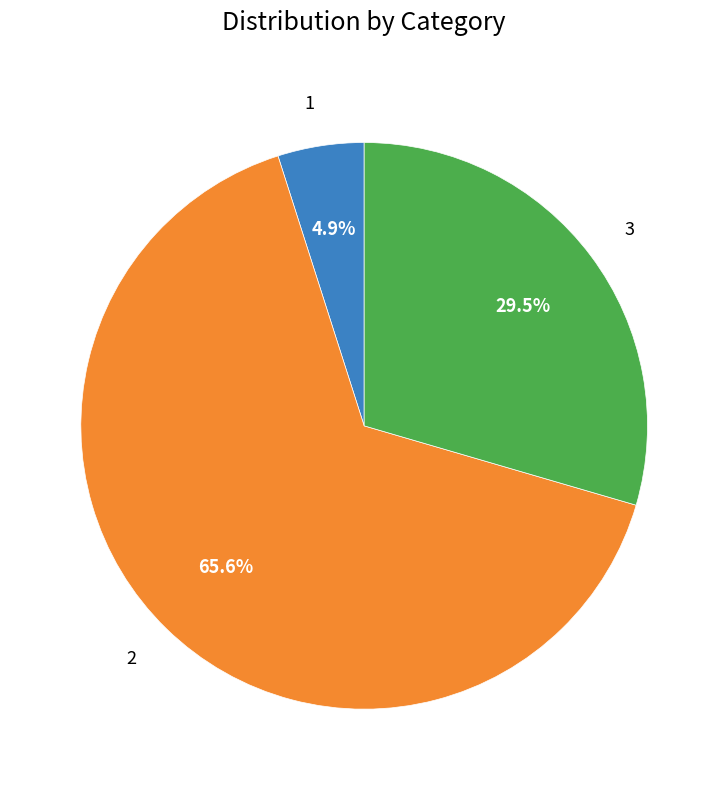

Rank the categories by value from lowest to highest.

1, 3, 2